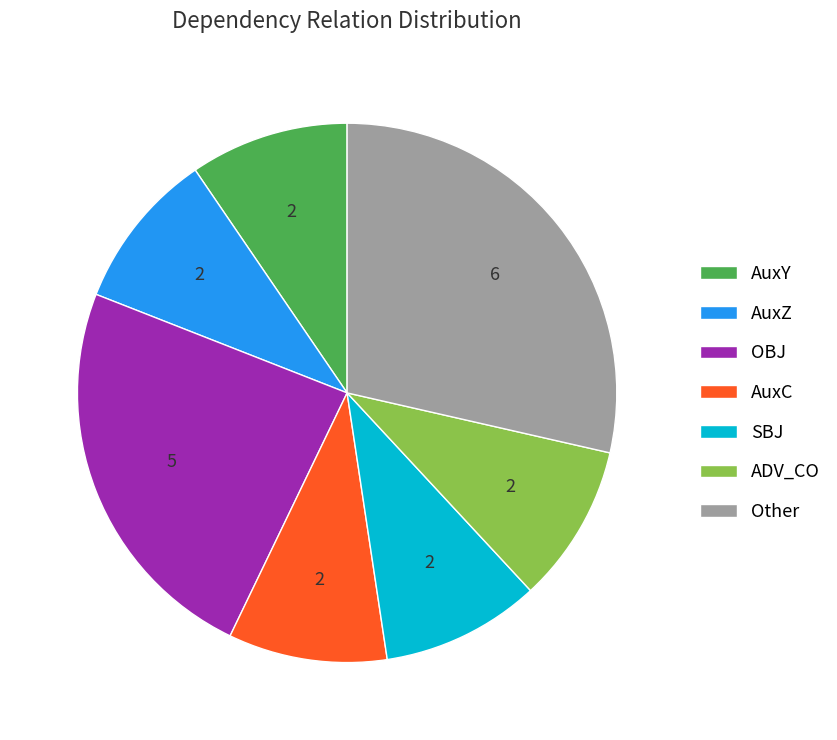

Between ADV_CO and Other, which is larger?

Other